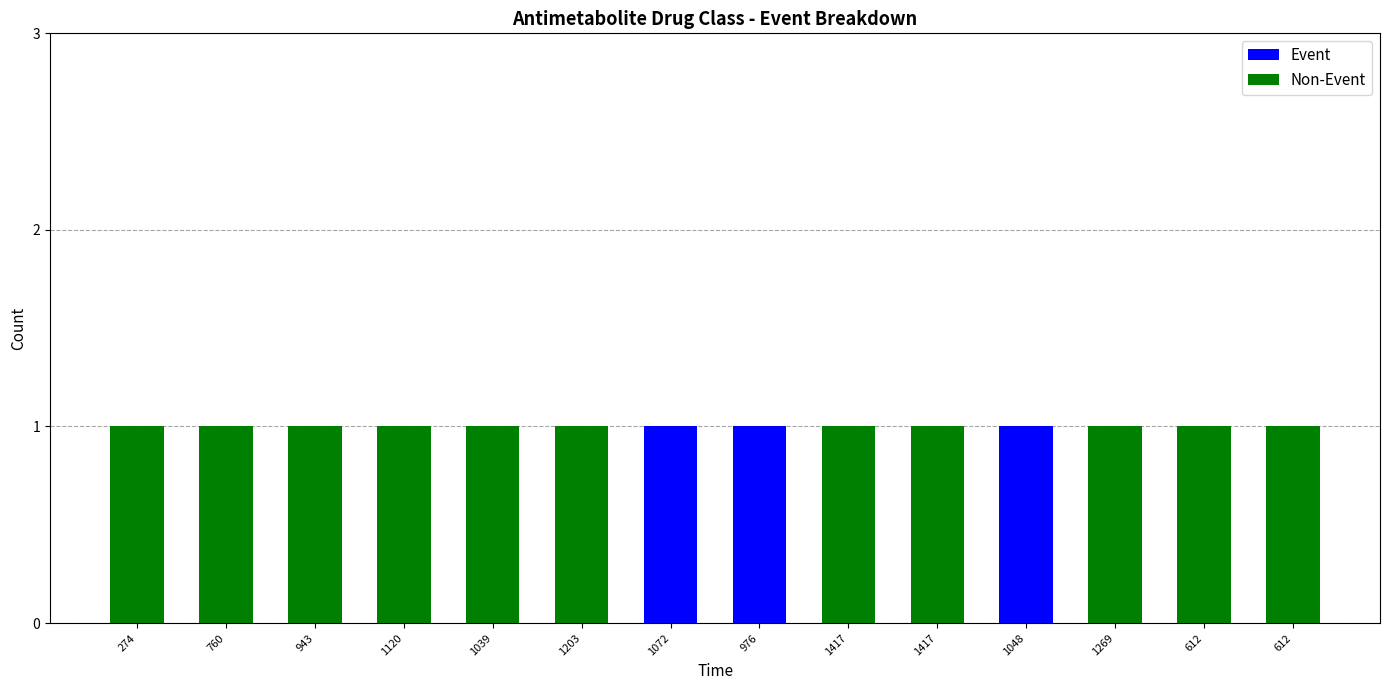

How many categories are shown in the chart?

14